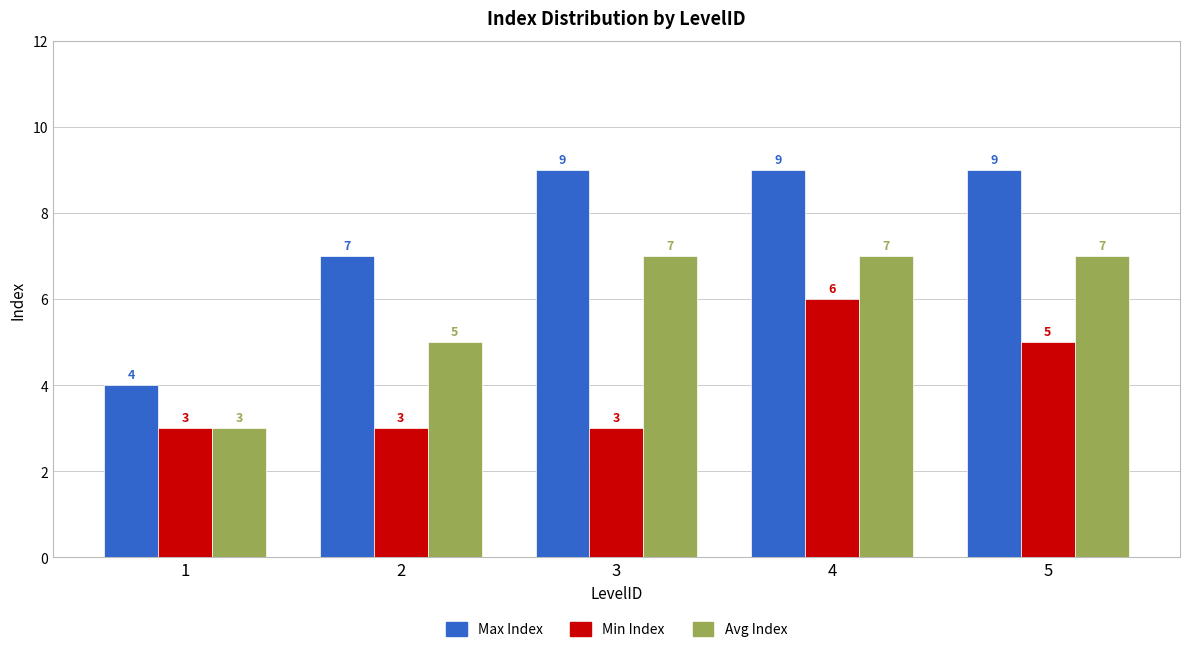

What is the sum of all Max Index values?

38